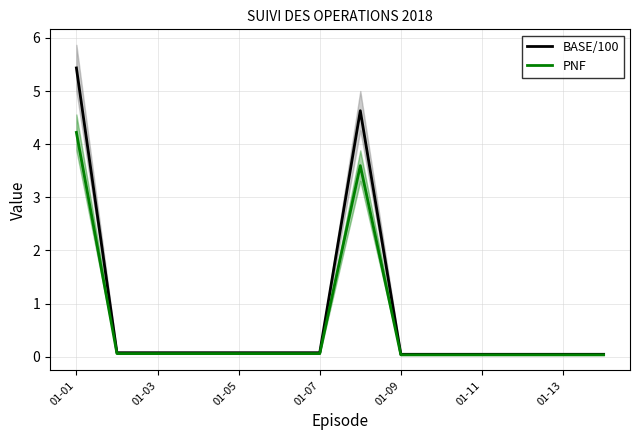

What is the highest value of the BASE/100 series?

5.4